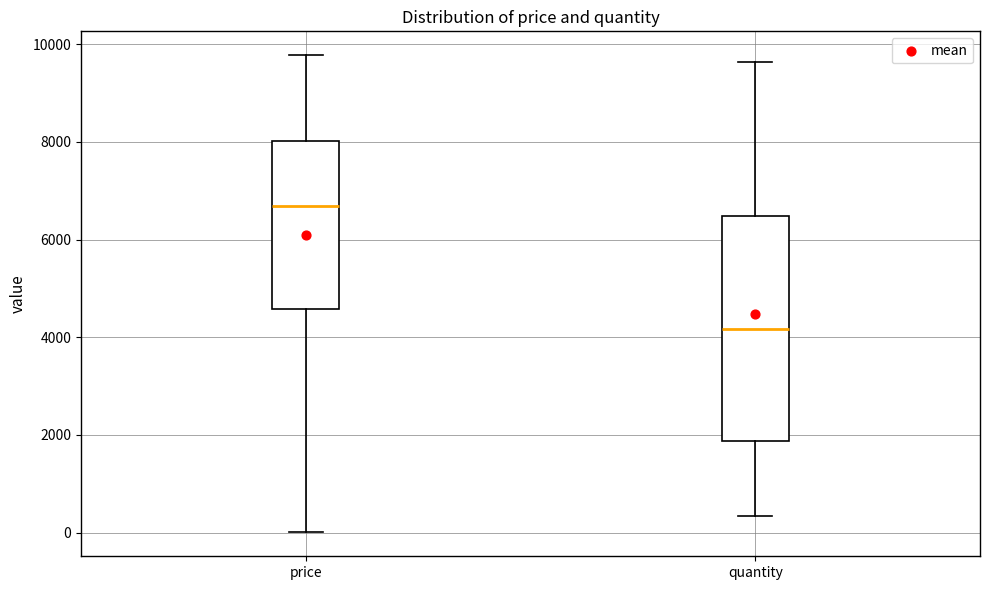

Reading left to right, read every box against the y-axis: the position of its median line, the range the box covers, and the ends of its whiskers. The values are not printed on the chart, so give them approximately, as read against the axis.

price: median 6600, box 4600 to 8000, whiskers 0 to 9800
quantity: median 4200, box 1800 to 6400, whiskers 400 to 9600